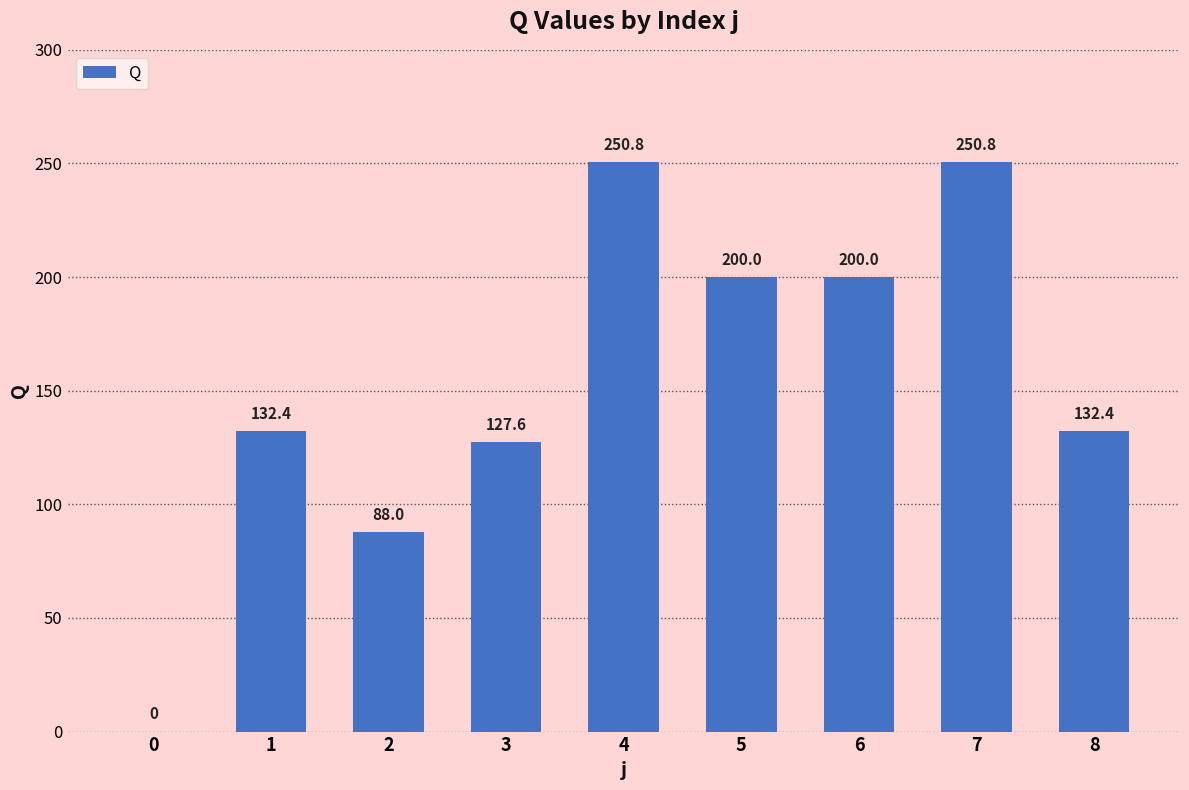

What is the maximum value shown in the chart?

250.8